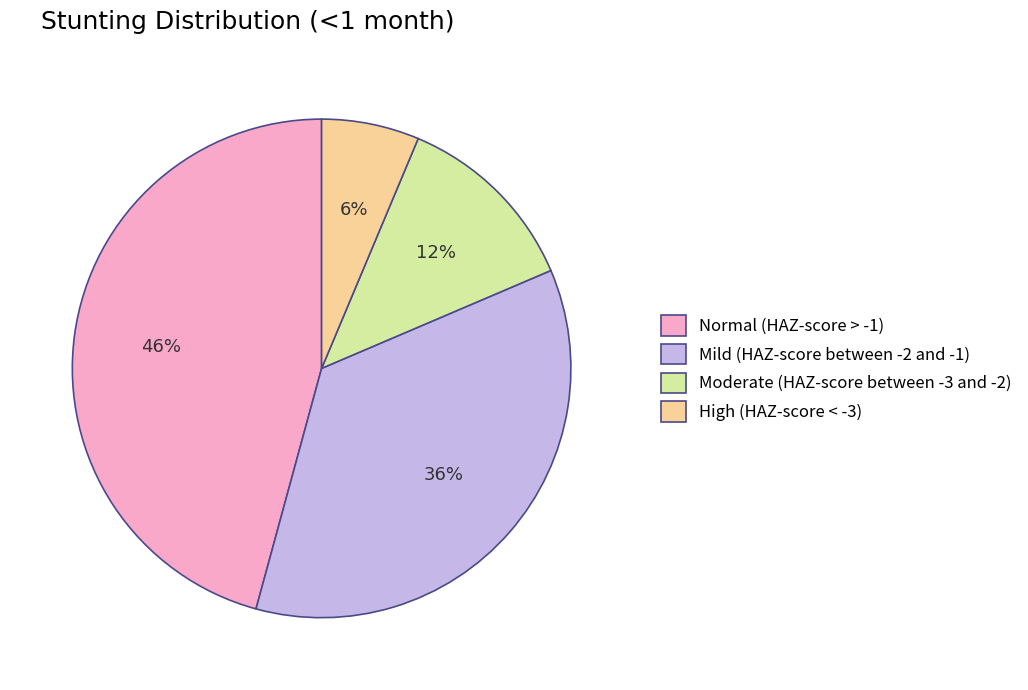

Is there any slice that represents more than half of the pie?

No